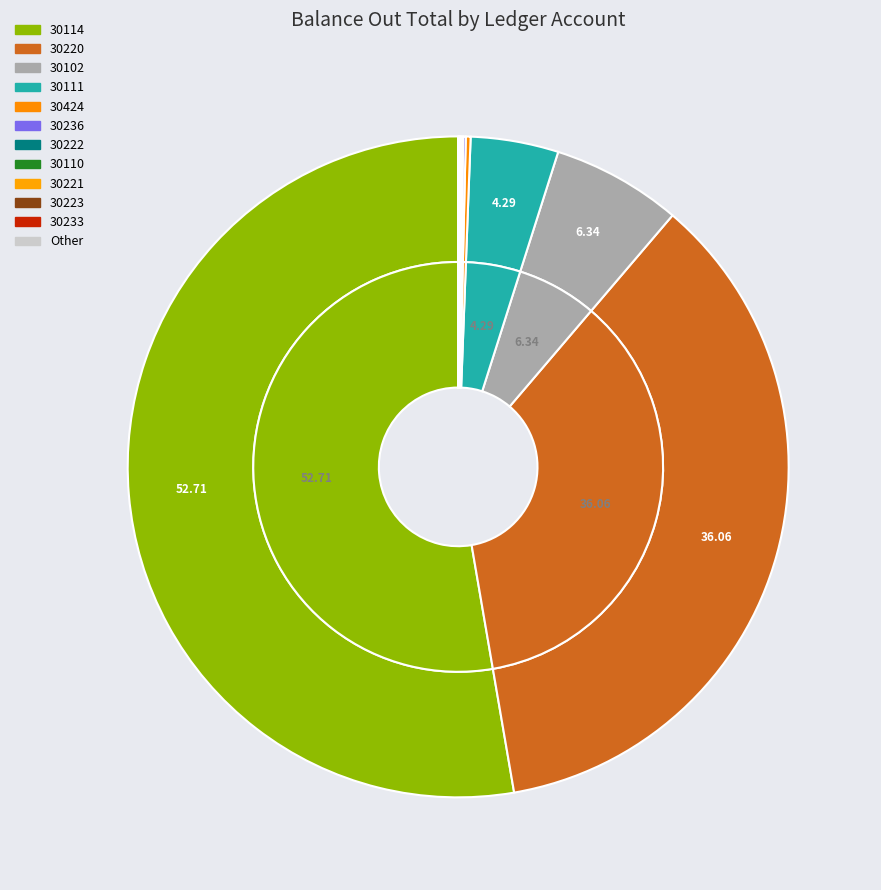

Rank the categories by value from highest to lowest.

30114, 30220, 30102, 30111, 30424, 30236, 30222, 30110, 30221, 30223, 30233, 30413, 30232, 30425, 30202, 30126, 30109, 30204